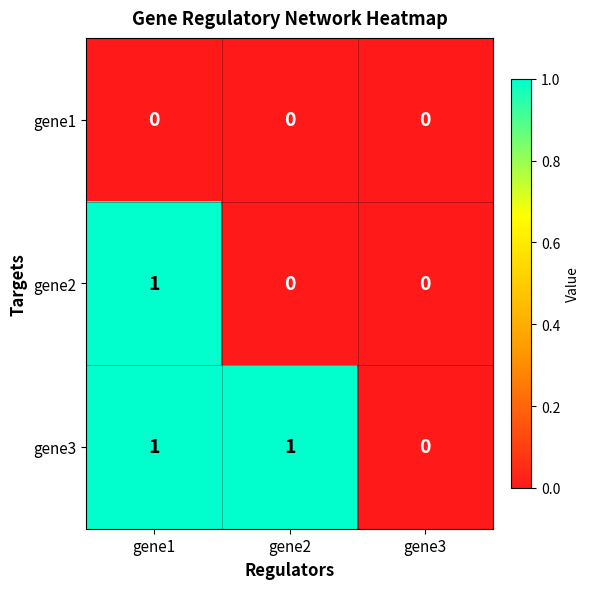

Is it true that gene3 equals 0 at gene3?

True